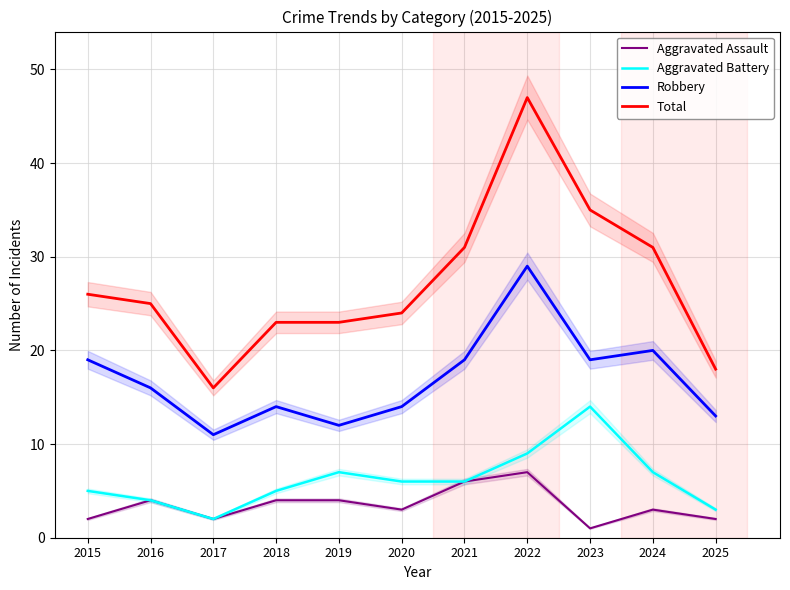

At which label does Robbery first exceed 16?

2015